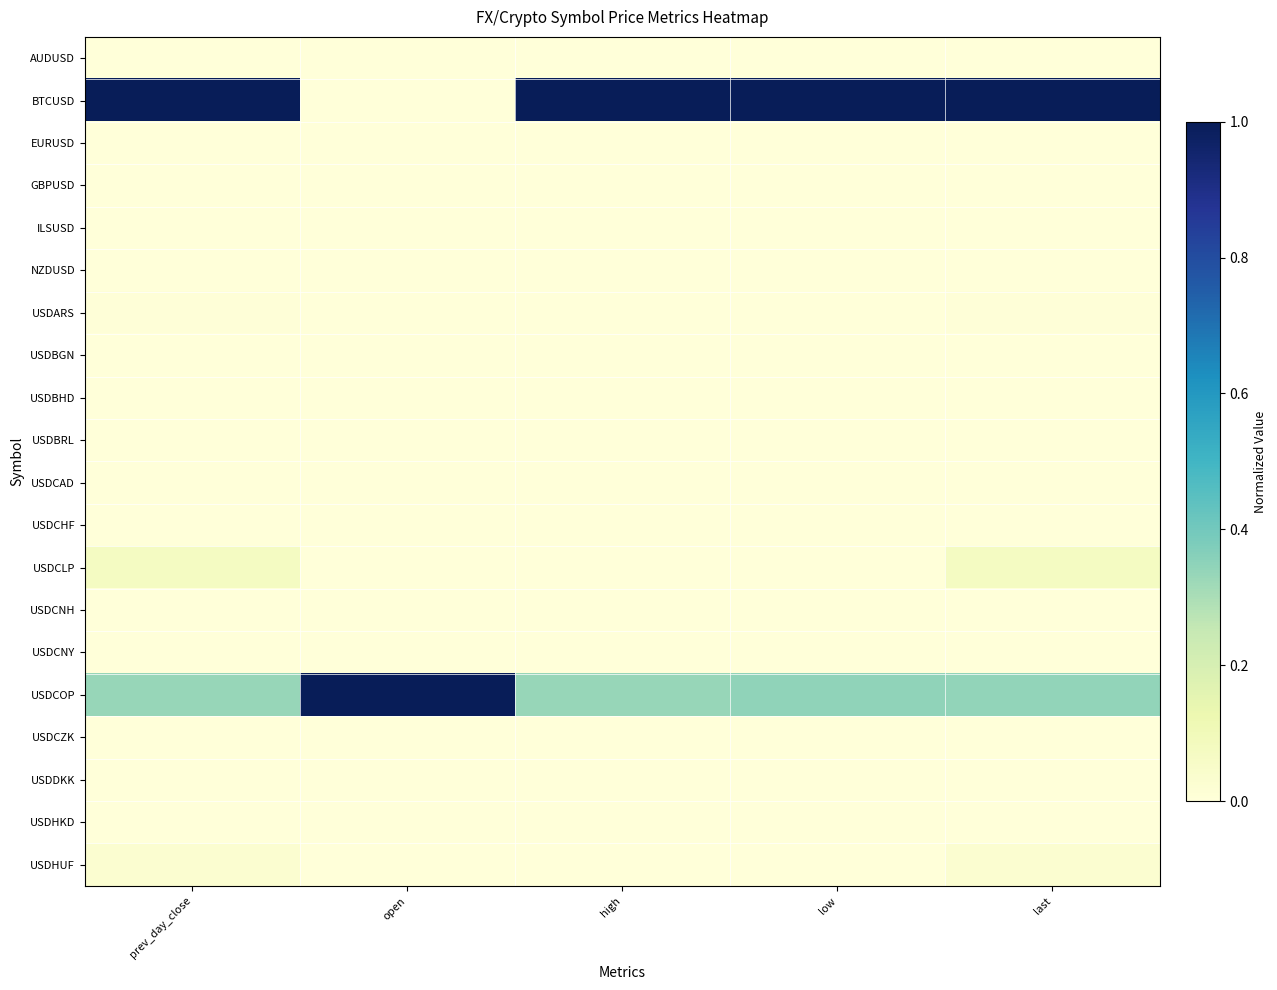

List the series in order of their peak value, highest first.

BTCUSD, USDCOP, USDCLP, USDHUF, USDARS, USDCZK, USDBRL, USDHKD, USDCNH, USDCNY, USDDKK, USDCAD, GBPUSD, ILSUSD, USDBGN, EURUSD, USDCHF, AUDUSD, NZDUSD, USDBHD